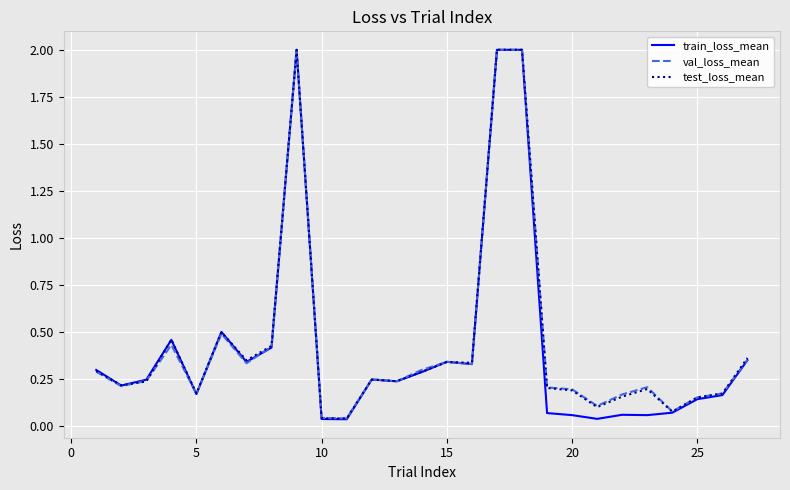

What is the difference between the maximum and minimum values in the train_loss_mean series?

2.0